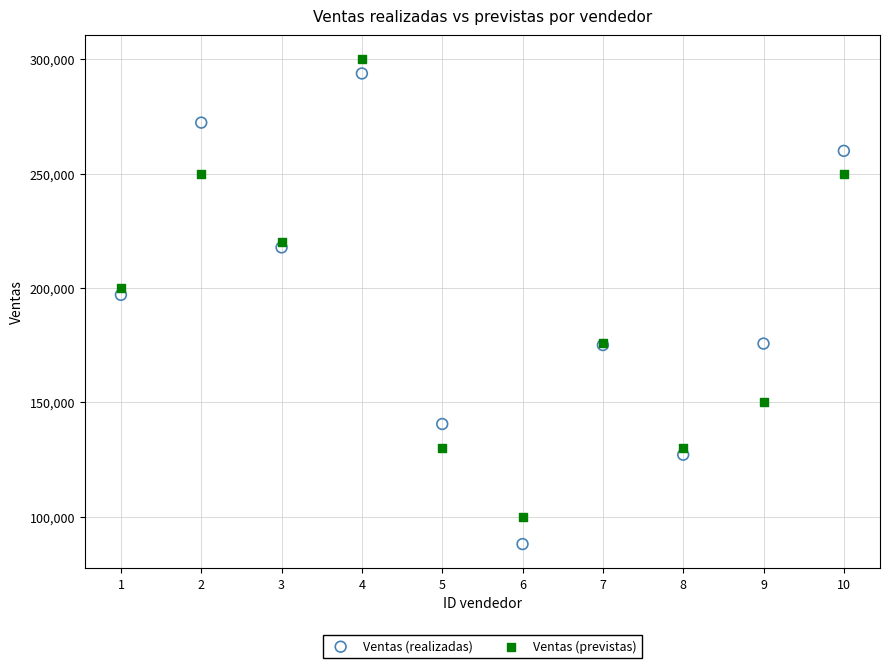

What are all the series names shown in the legend?

Ventas (realizadas), Ventas (previstas)